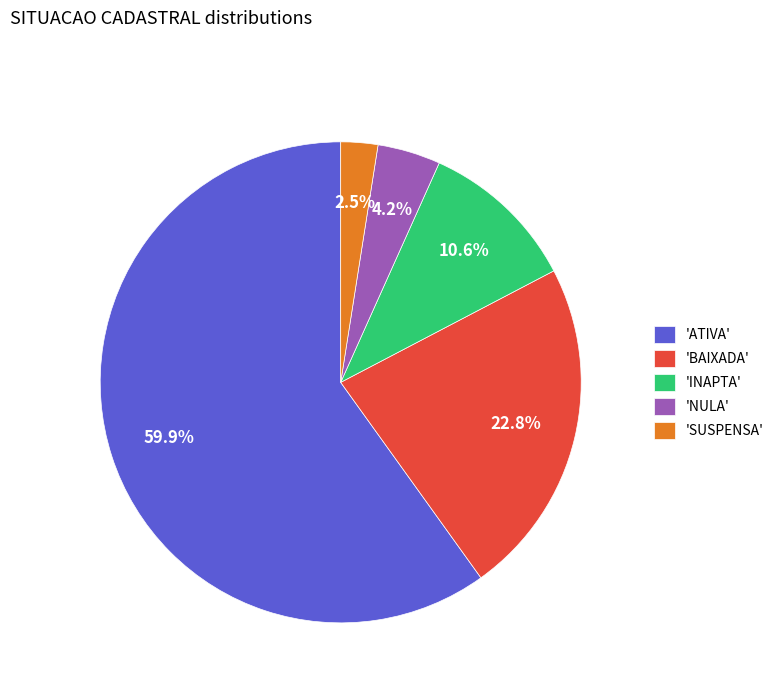

Is the sum of 'BAIXADA' and 'SUSPENSA' greater than half?

No